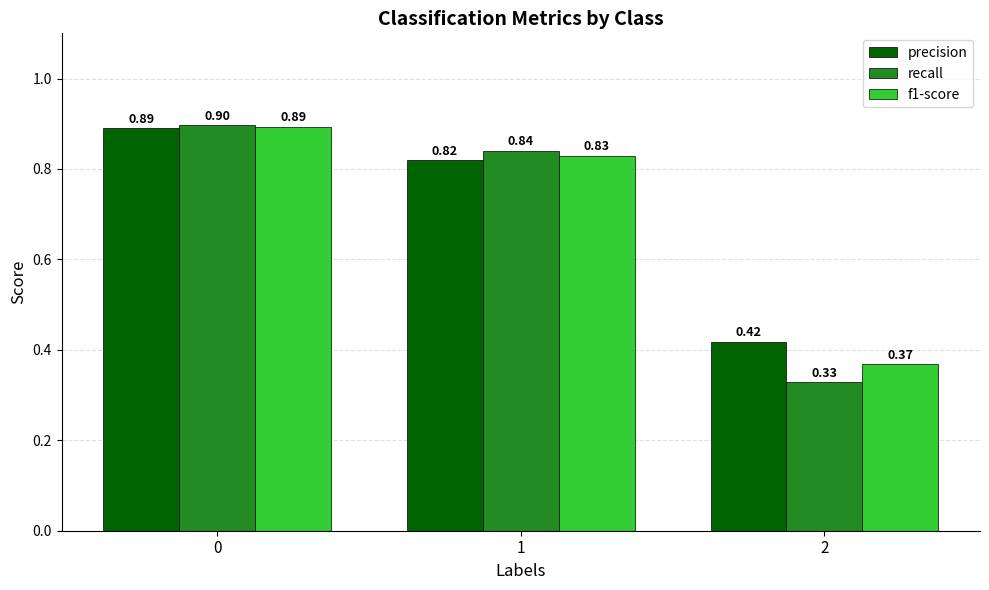

What is the value of the recall bar at the 1st from the left?

0.9